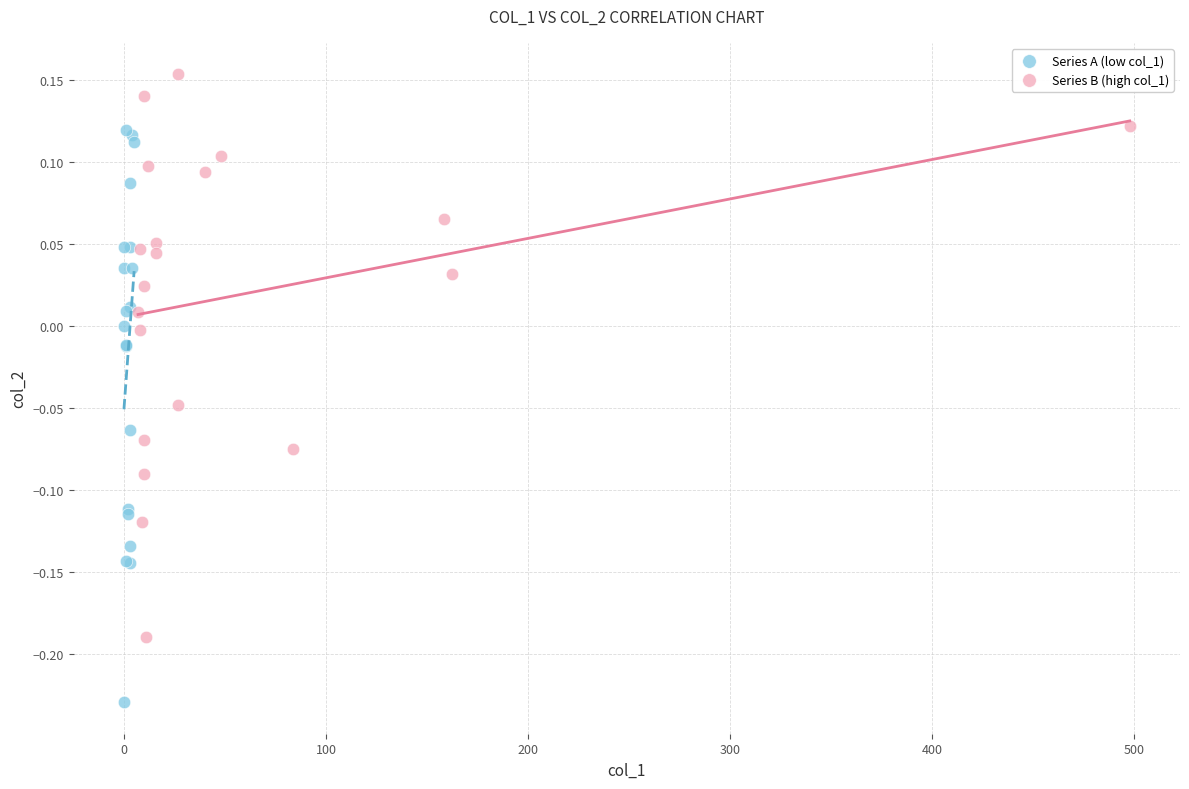

Which series contains the highest Y value?

Series B (high col_1)